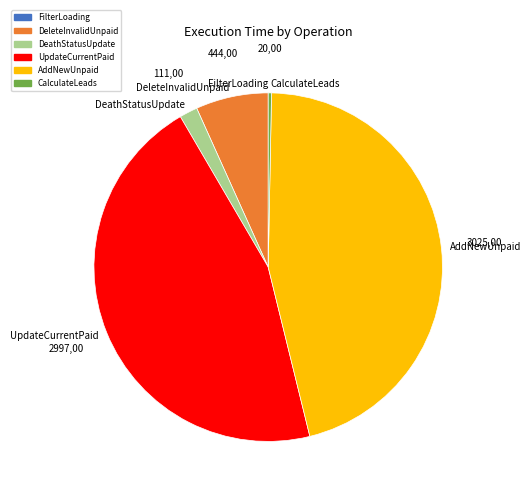

Combined, do UpdateCurrentPaid and AddNewUnpaid account for over 50%?

Yes